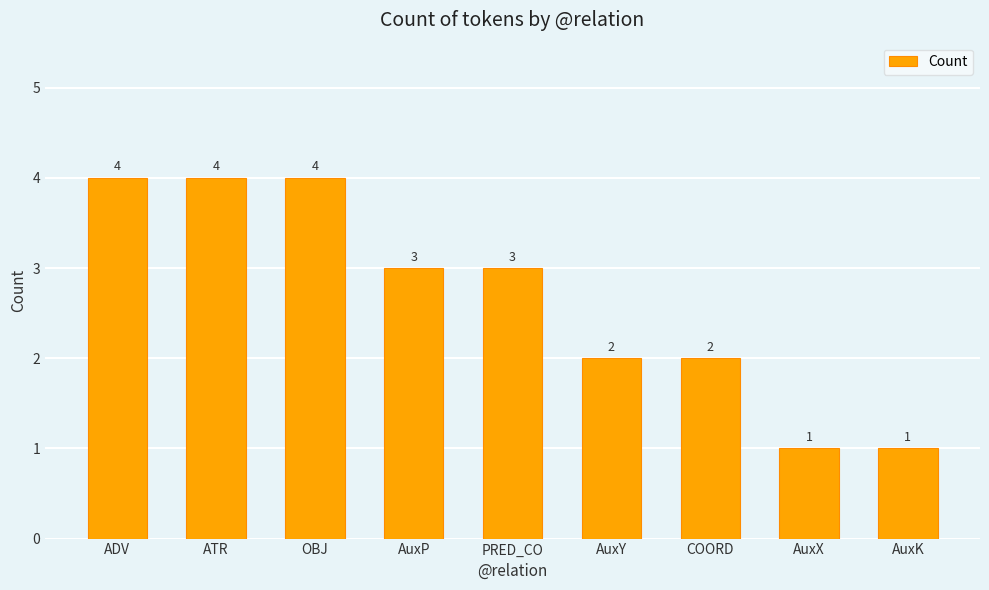

What value does the data have at PRED_CO?

3